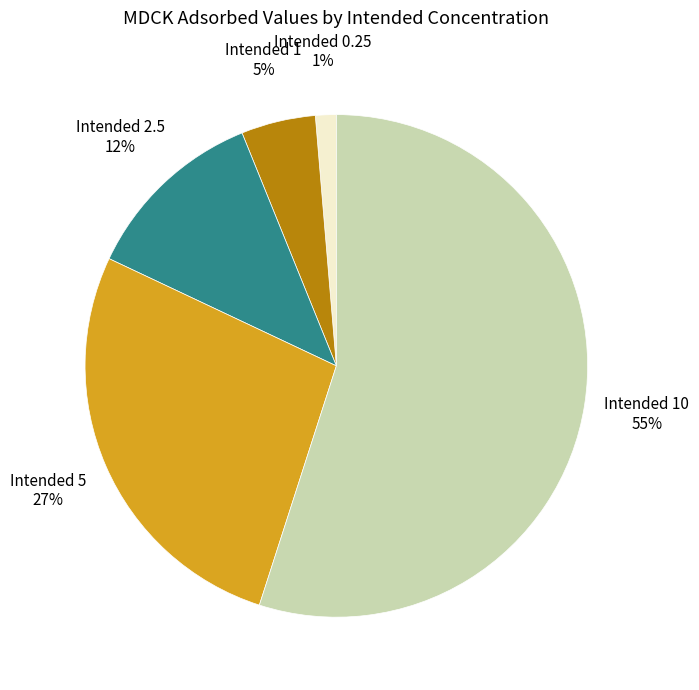

To the nearest percent, what is the average slice percentage?

20%